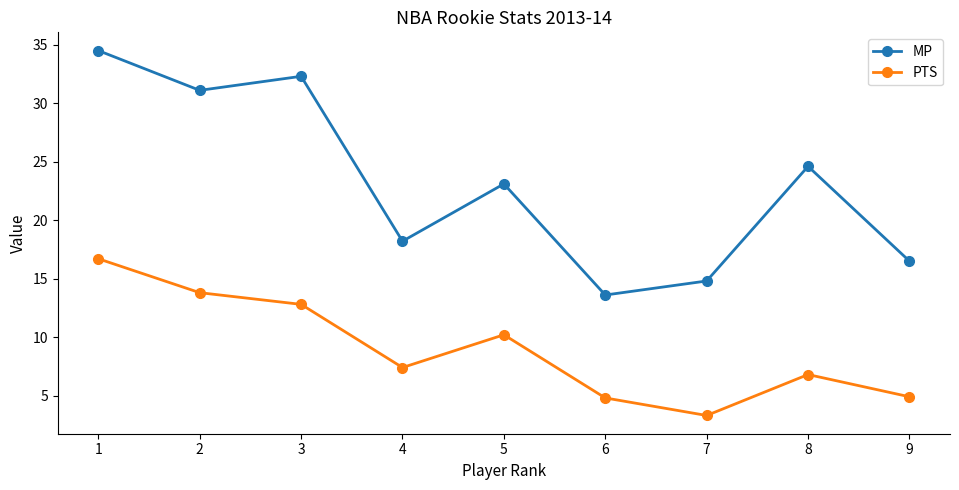

How many lines are shown in the chart?

2